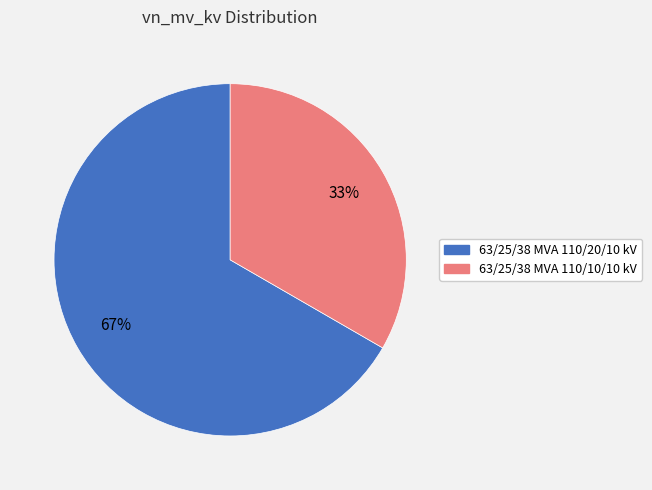

True or false: 63/25/38 MVA 110/10/10 kV accounts for 43% of the total.

False